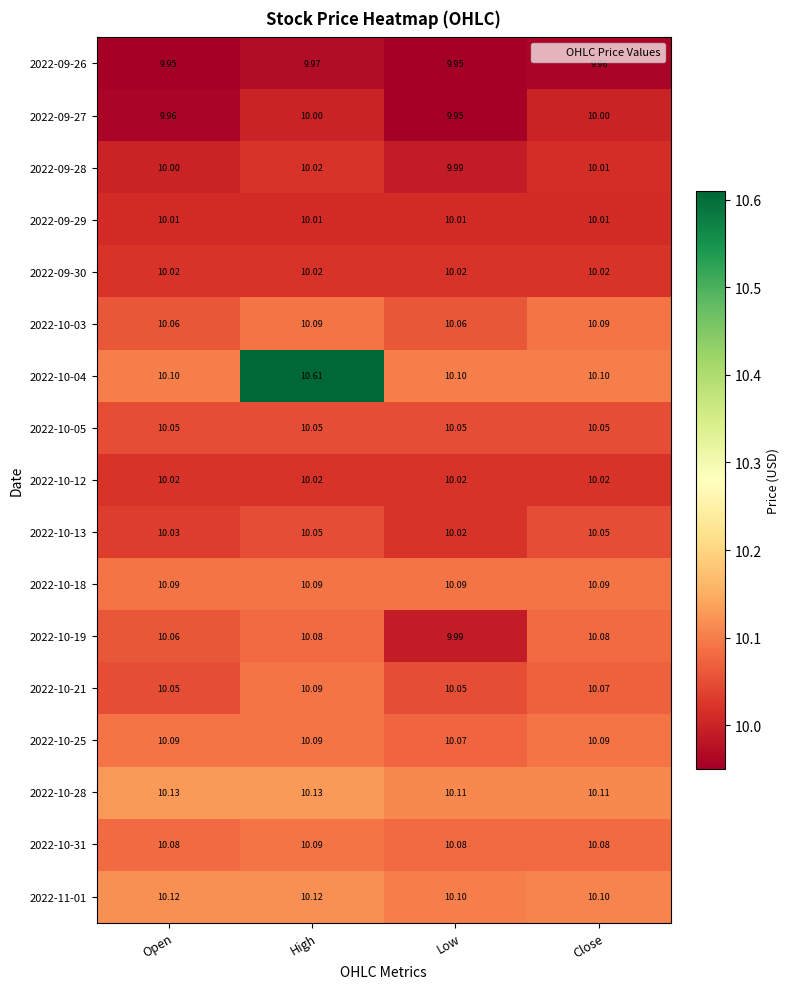

Which category has the highest value in the 2022-10-21 series?

High